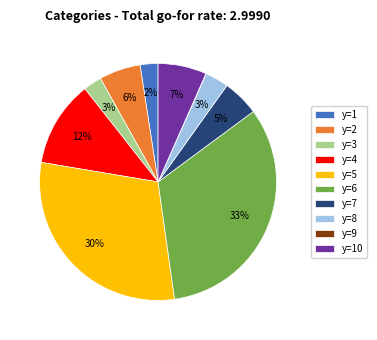

Is there a majority slice in this chart?

No